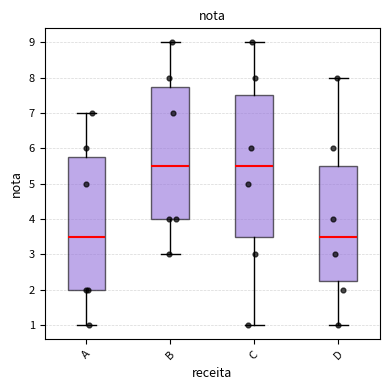

Which box is the tallest, from its lower edge to its upper edge?

C